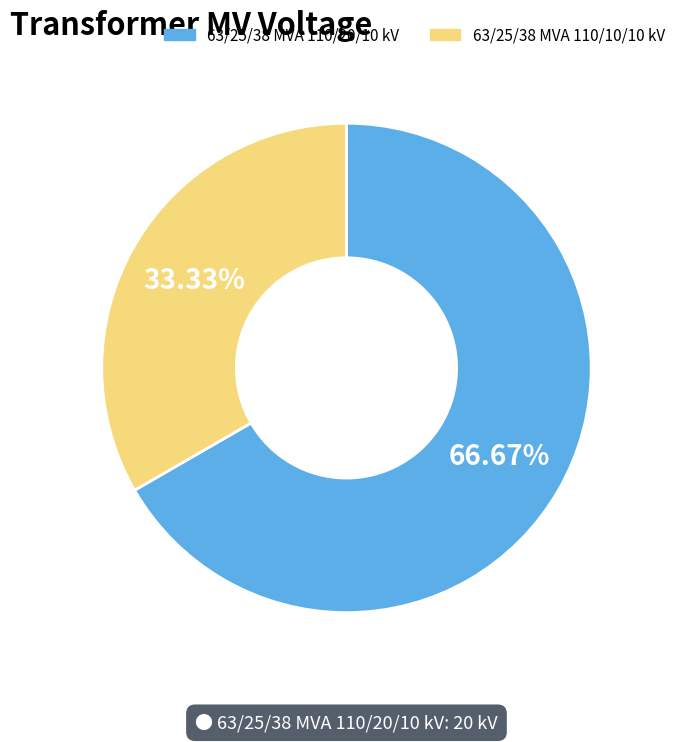

Rank the categories by value from highest to lowest.

63/25/38 MVA 110/20/10 kV, 63/25/38 MVA 110/10/10 kV